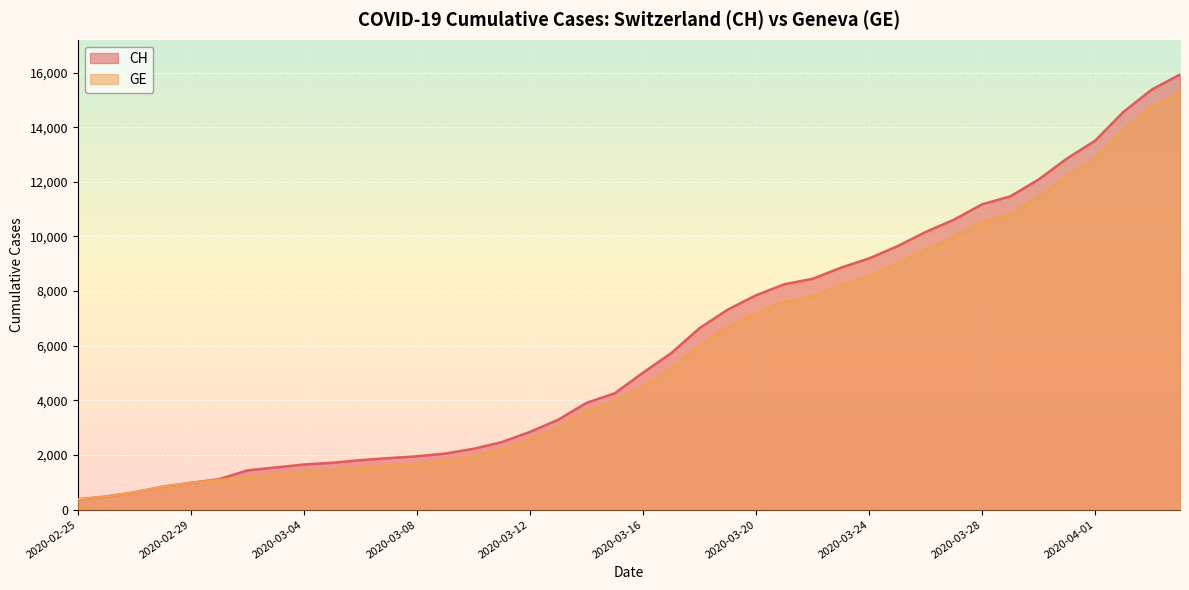

Reading left to right, extract all data points from this chart.

CH: 2020-02-25=375	2020-02-26=479	2020-02-27=630	2020-02-28=840	2020-02-29=981	2020-03-01=1113	2020-03-02=1436	2020-03-03=1544	2020-03-04=1652	2020-03-05=1715	2020-03-06=1809	2020-03-07=1885	2020-03-08=1952	2020-03-09=2051	2020-03-10=2226	2020-03-11=2472	2020-03-12=2845	2020-03-13=3291	2020-03-14=3908	2020-03-15=4259	2020-03-16=5012	2020-03-17=5731	2020-03-18=6644	2020-03-19=7323	2020-03-20=7847	2020-03-21=8249	2020-03-22=8449	2020-03-23=8855	2020-03-24=9196	2020-03-25=9642	2020-03-26=10162	2020-03-27=10613	2020-03-28=11175	2020-03-29=11467	2020-03-30=12086	2020-03-31=12852	2020-04-01=13505	2020-04-02=14561	2020-04-03=15375	2020-04-04=15926
GE: 2020-02-25=375	2020-02-26=479	2020-02-27=630	2020-02-28=840	2020-02-29=981	2020-03-01=1083	2020-03-02=1171	2020-03-03=1278	2020-03-04=1384	2020-03-05=1447	2020-03-06=1538	2020-03-07=1614	2020-03-08=1681	2020-03-09=1780	2020-03-10=1955	2020-03-11=2201	2020-03-12=2574	2020-03-13=3010	2020-03-14=3627	2020-03-15=3978	2020-03-16=4485	2020-03-17=5174	2020-03-18=6002	2020-03-19=6681	2020-03-20=7205	2020-03-21=7607	2020-03-22=7807	2020-03-23=8213	2020-03-24=8554	2020-03-25=9000	2020-03-26=9520	2020-03-27=9971	2020-03-28=10533	2020-03-29=10825	2020-03-30=11444	2020-03-31=12210	2020-04-01=12863	2020-04-02=13919	2020-04-03=14733	2020-04-04=15284